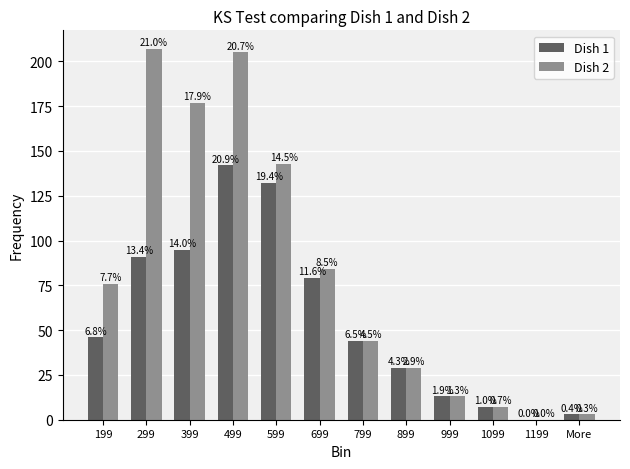

At which category does the chart reach its minimum across all series?

1199